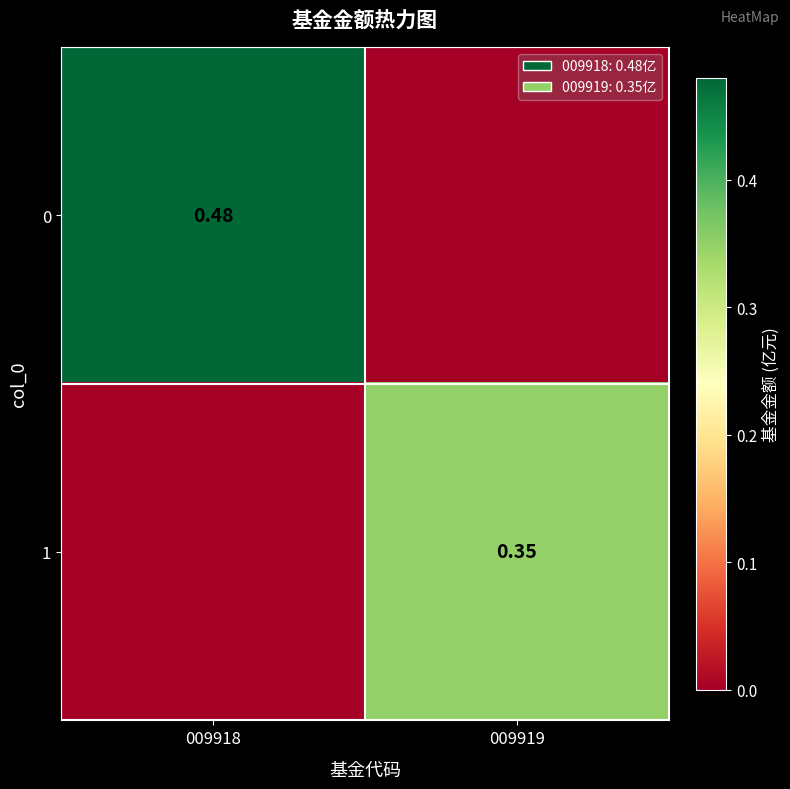

How many 1 values are between 0 and 1?

2